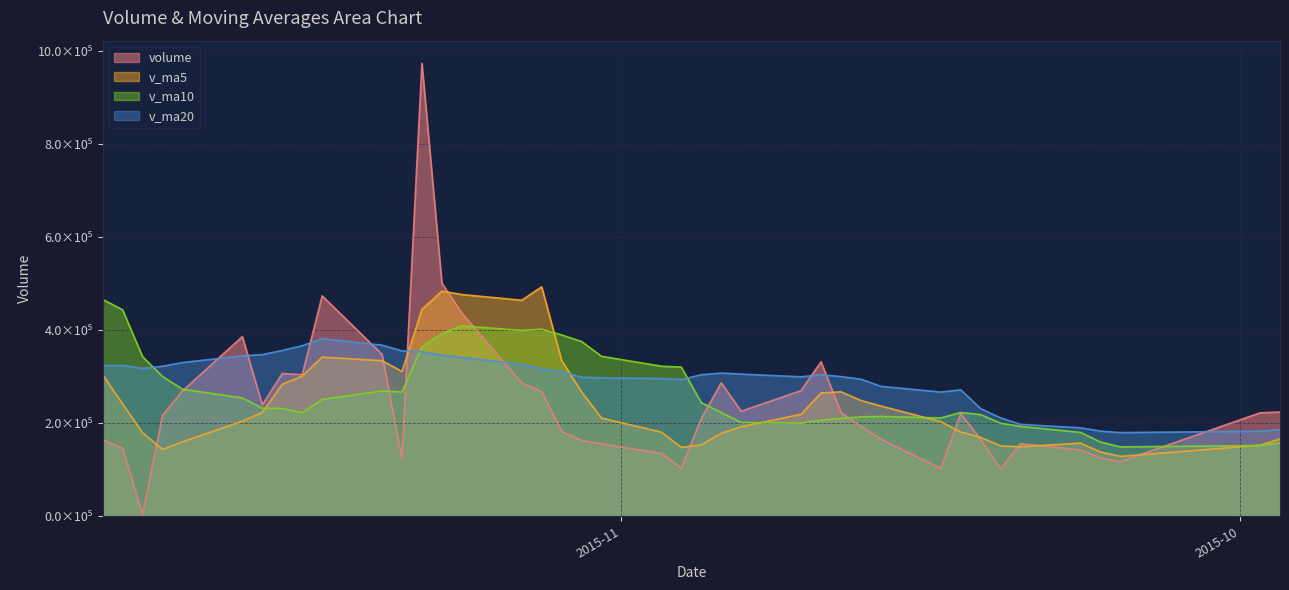

List the labels in order of v_ma5 value, largest first.

2015-11-05, 2015-11-10, 2015-11-09, 2015-11-06, 2015-11-11, 2015-11-16, 2015-11-04, 2015-11-13, 2015-11-12, 2015-11-27, 2015-11-17, 2015-11-18, 2015-10-21, 2015-11-03, 2015-10-22, 2015-10-20, 2015-11-26, 2015-10-19, 2015-11-19, 2015-10-23, 2015-11-02, 2015-11-20, 2015-10-16, 2015-10-26, 2015-10-15, 2015-10-30, 2015-11-25, 2015-10-27, 2015-10-14, 2015-09-29, 2015-11-23, 2015-10-09, 2015-10-28, 2015-09-30, 2015-10-13, 2015-10-12, 2015-10-29, 2015-11-24, 2015-10-08, 2015-10-07